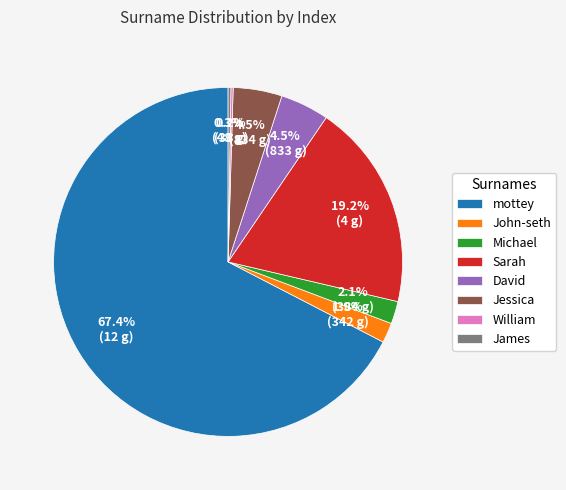

What portion of the pie excludes John-seth?

98.1%